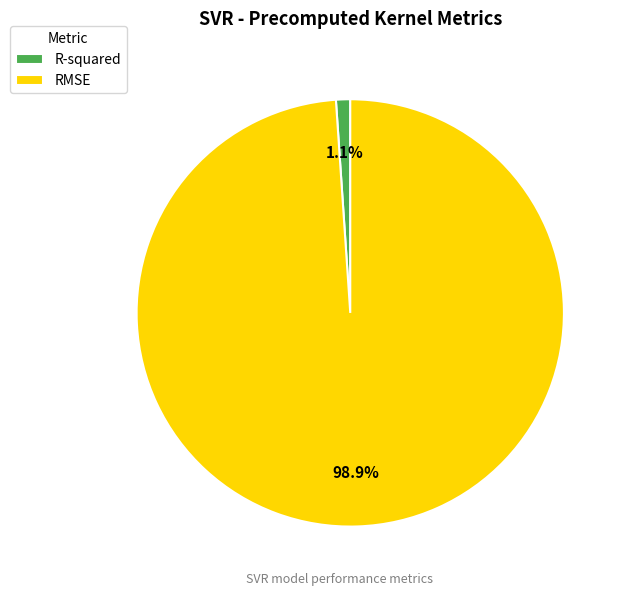

Rank the categories by value from lowest to highest.

R-squared, RMSE